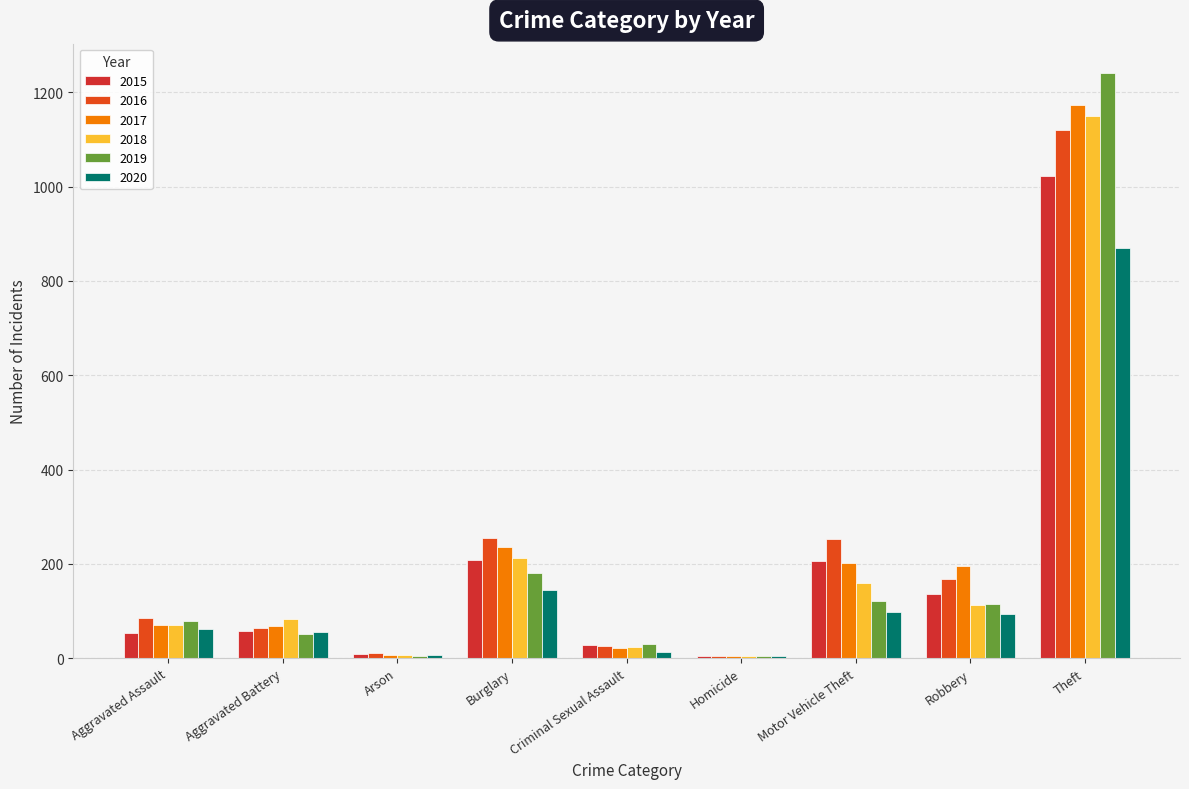

How many bars are there in each group?

6